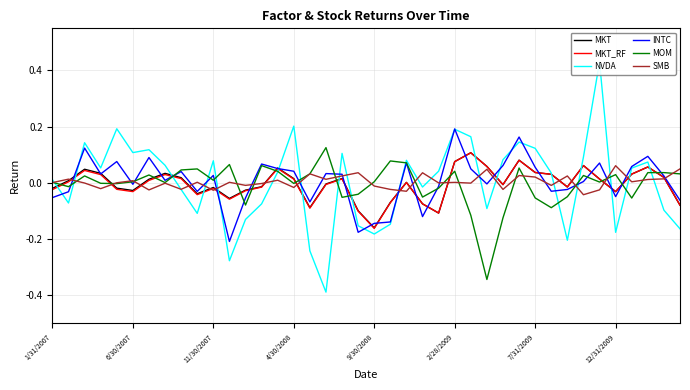

Read the NVDA value at 34.

0.4